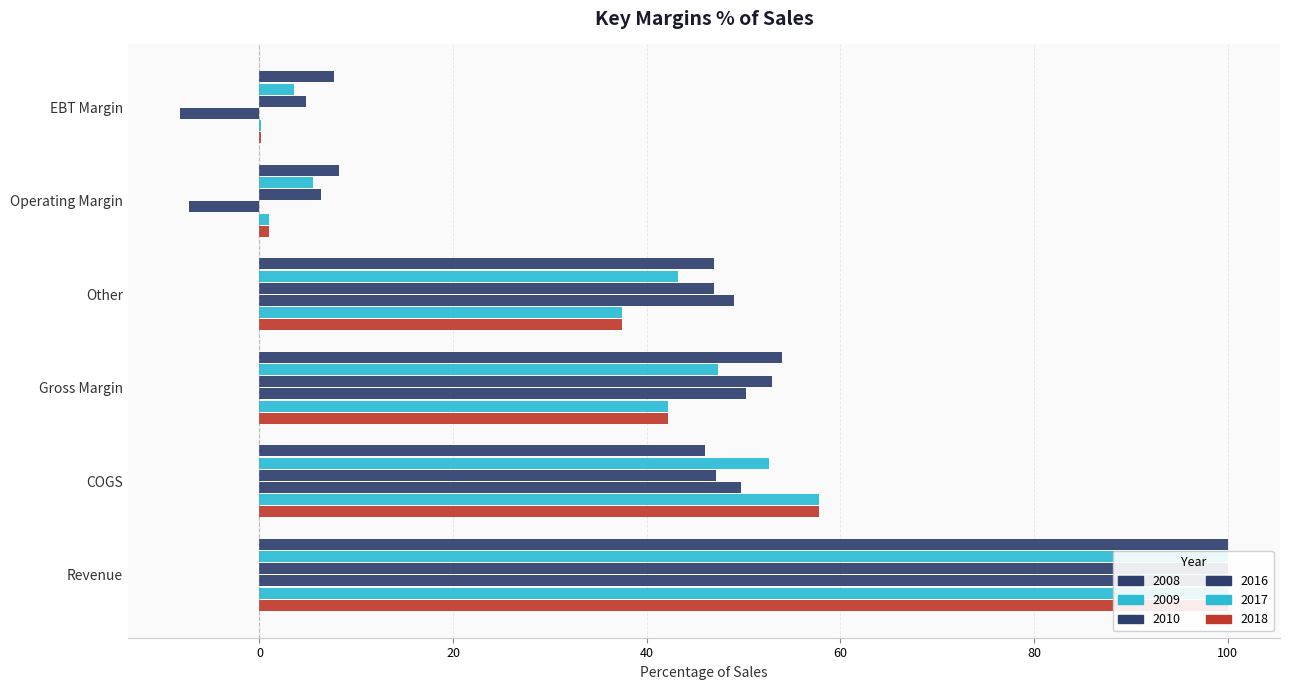

What are all the series names shown in the legend?

2008, 2009, 2010, 2016, 2017, 2018